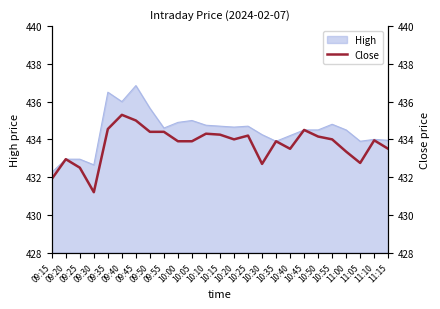

True or false: there are more than 0 points higher than both neighbors.

True